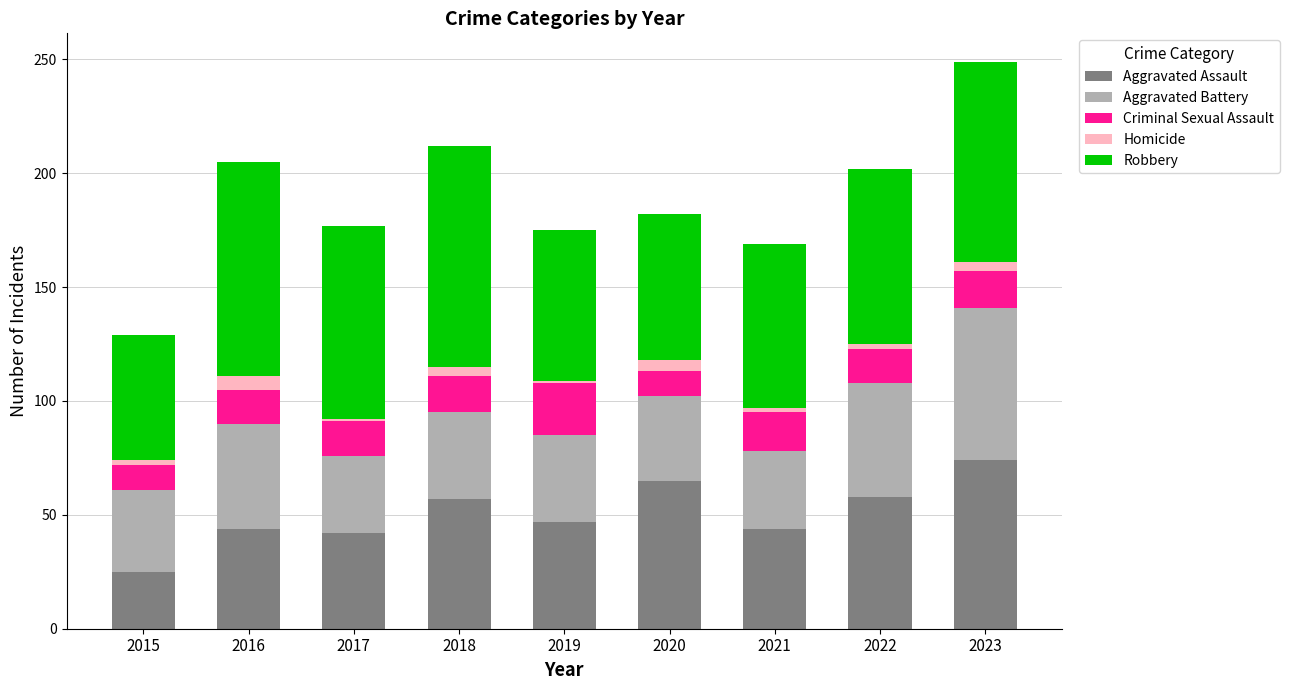

What is the minimum value for Aggravated Assault?

25